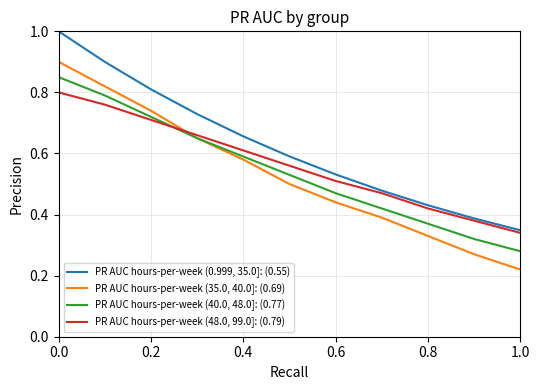

List the series in order of their peak value, lowest first.

PR AUC hours-per-week (48.0, 99.0]: (0.79), PR AUC hours-per-week (40.0, 48.0]: (0.77), PR AUC hours-per-week (35.0, 40.0]: (0.69), PR AUC hours-per-week (0.999, 35.0]: (0.55)